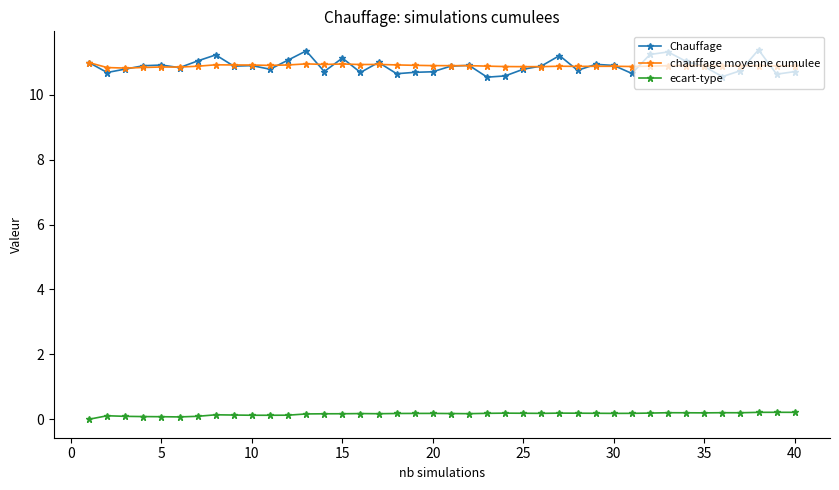

What is the value of the chauffage moyenne cumulee point at the 27th from the left?

10.9